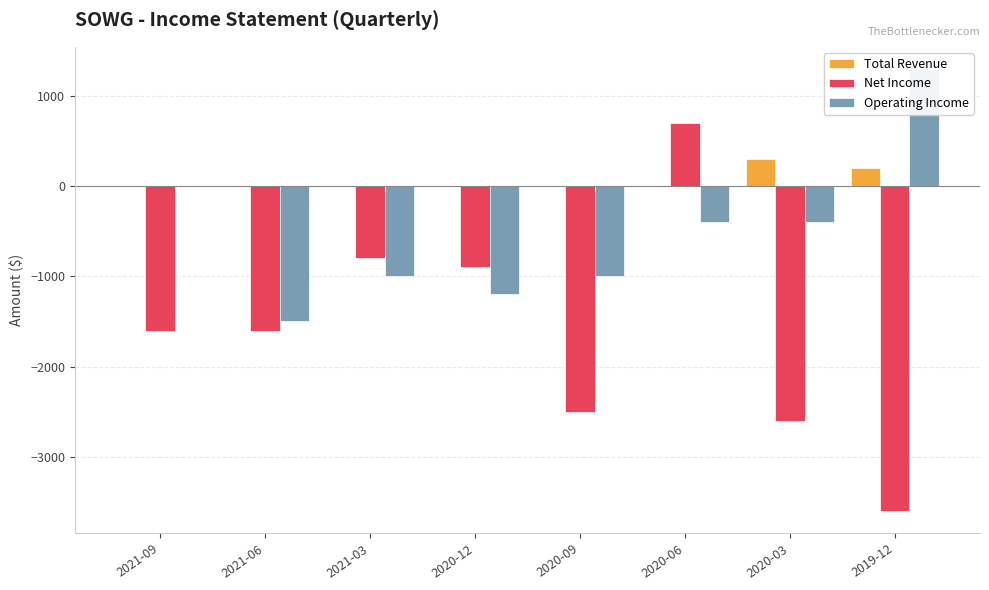

Read the Operating Income value at 2020-09.

-1000